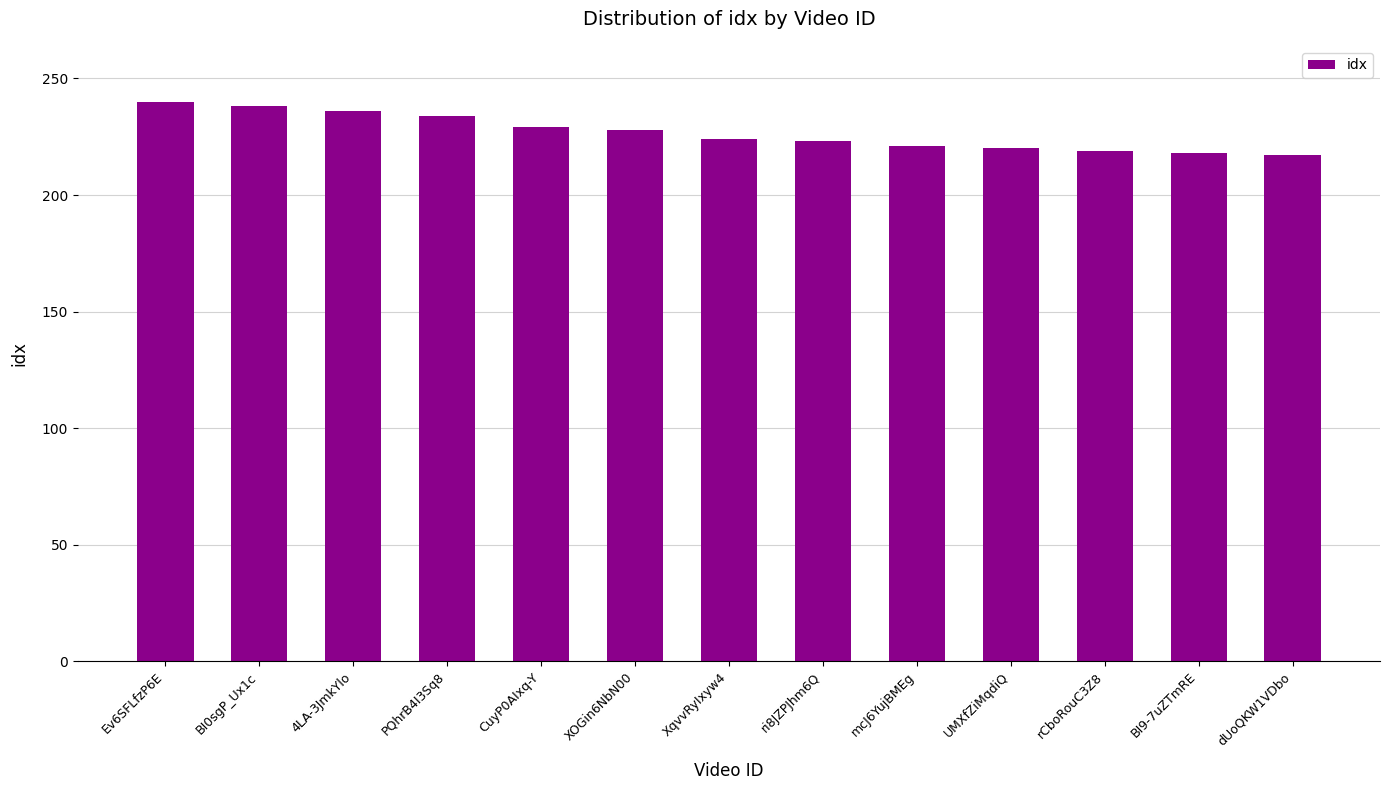

What is the ratio of the value at XOGin6NbN00 to the value at CuyP0AIxq-Y?

1.0